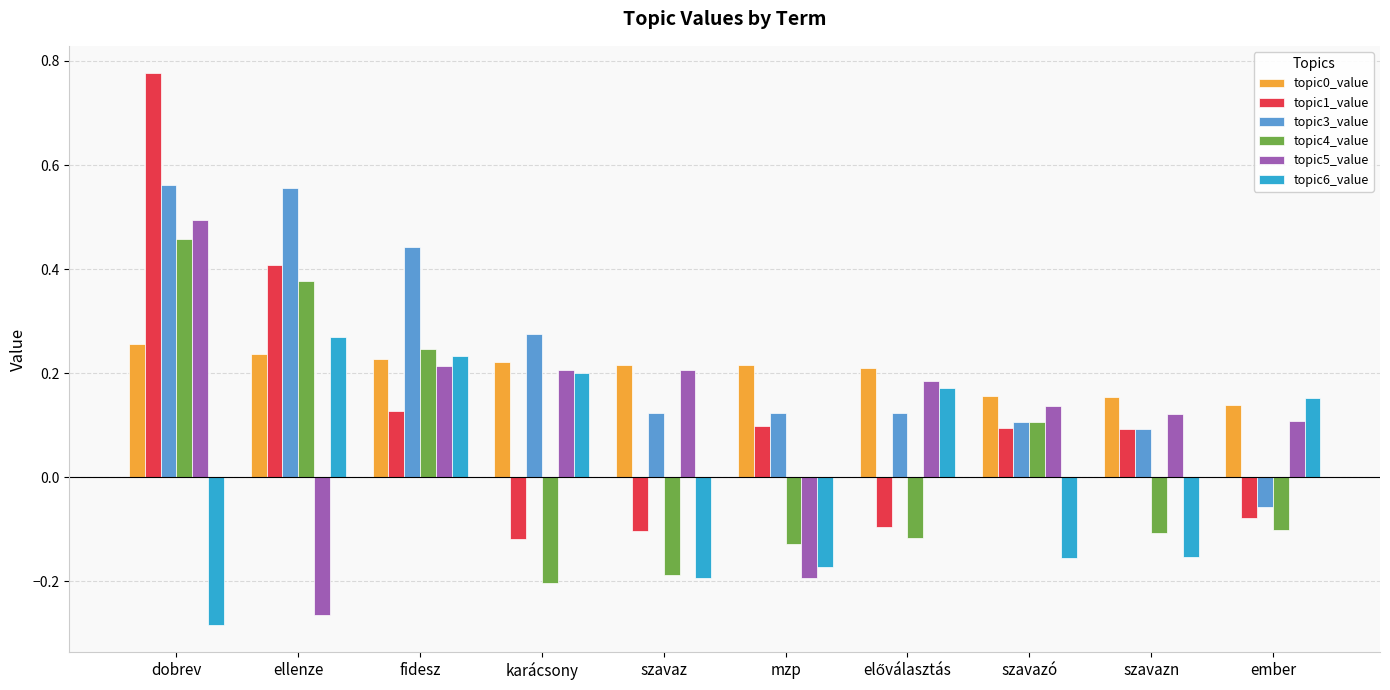

At which category is the sum across all series the highest?

dobrev